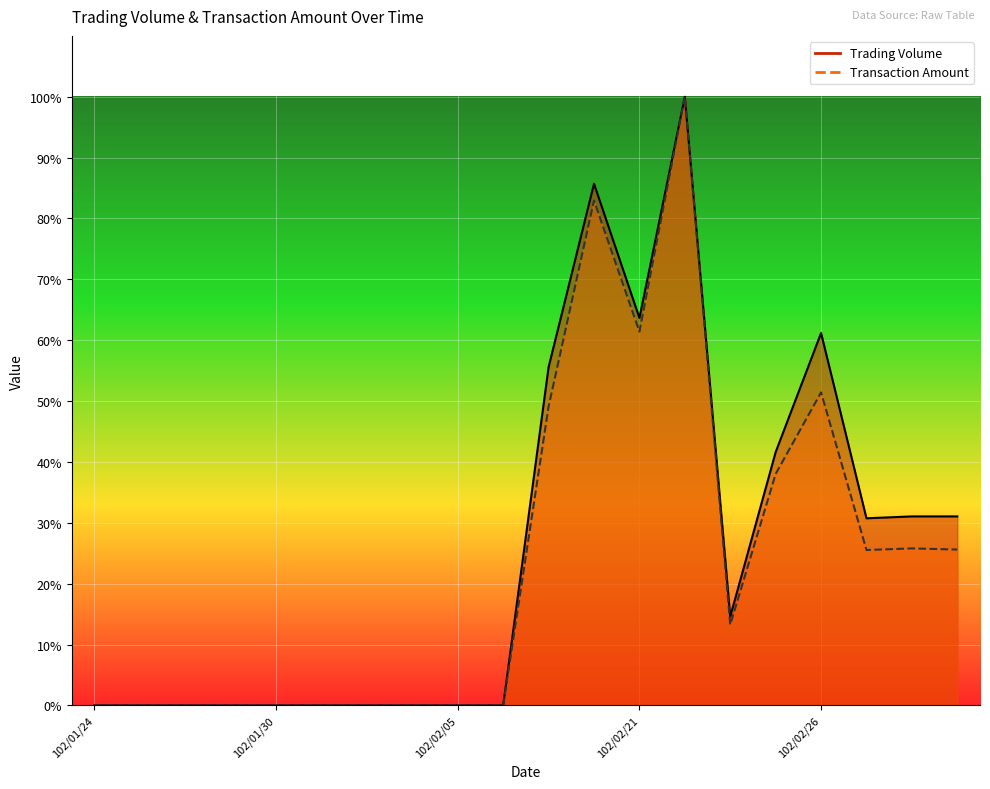

How many lines are shown in the chart?

2